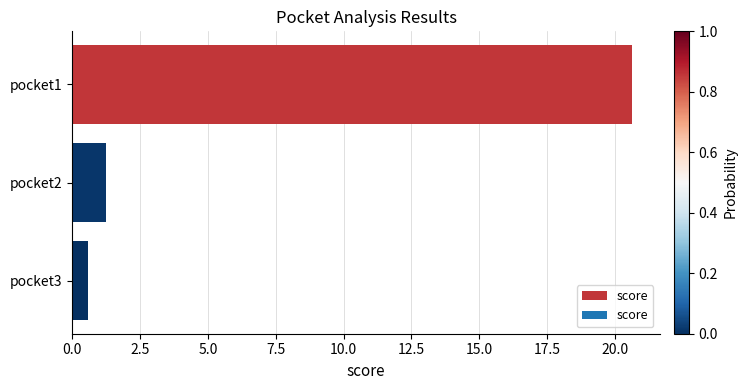

Where is the data nearest to the value 10?

pocket2